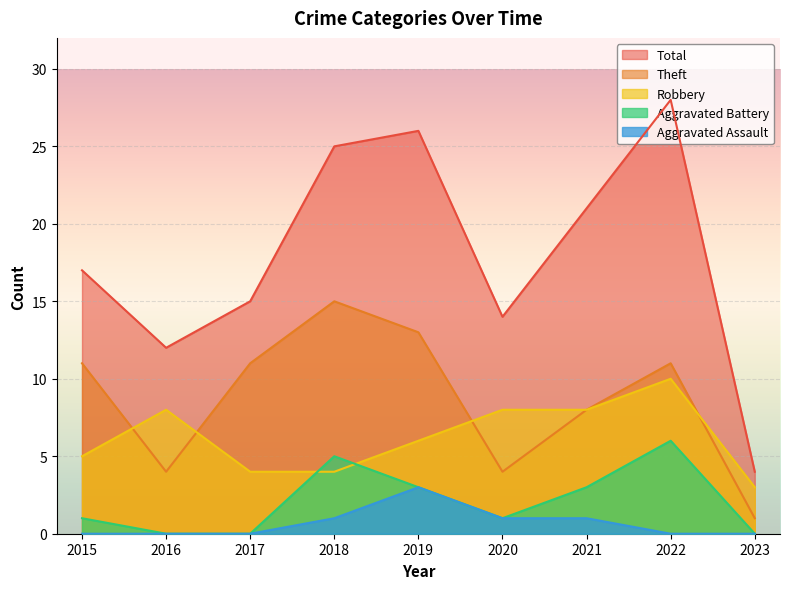

Reading left to right, what are all the values shown in this chart?

Robbery: 2015=5	2016=8	2017=4	2018=4	2019=6	2020=8	2021=8	2022=10	2023=3
Theft: 2015=11	2016=4	2017=11	2018=15	2019=13	2020=4	2021=8	2022=11	2023=1
Total: 2015=17	2016=12	2017=15	2018=25	2019=26	2020=14	2021=21	2022=28	2023=4
Aggravated Battery: 2015=1	2016=0	2017=0	2018=5	2019=3	2020=1	2021=3	2022=6	2023=0
Aggravated Assault: 2015=0	2016=0	2017=0	2018=1	2019=3	2020=1	2021=1	2022=0	2023=0